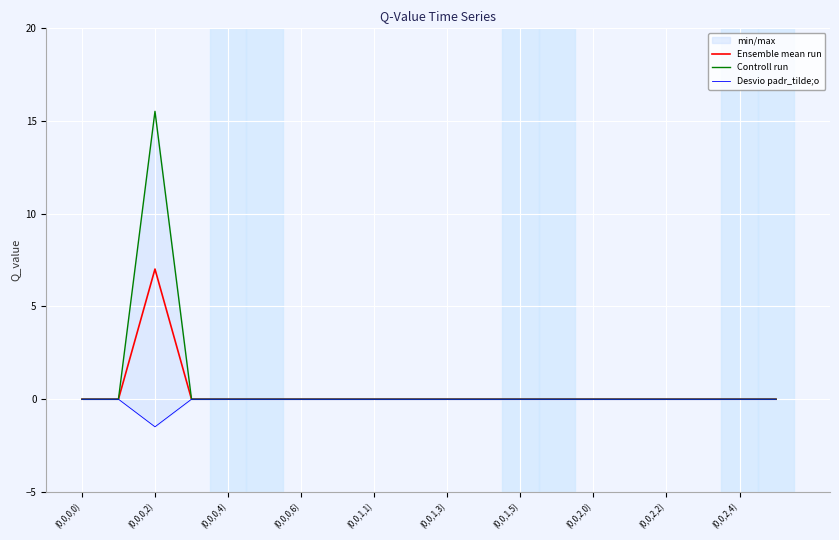

What is the highest value of the Ensemble mean run series?

7.0